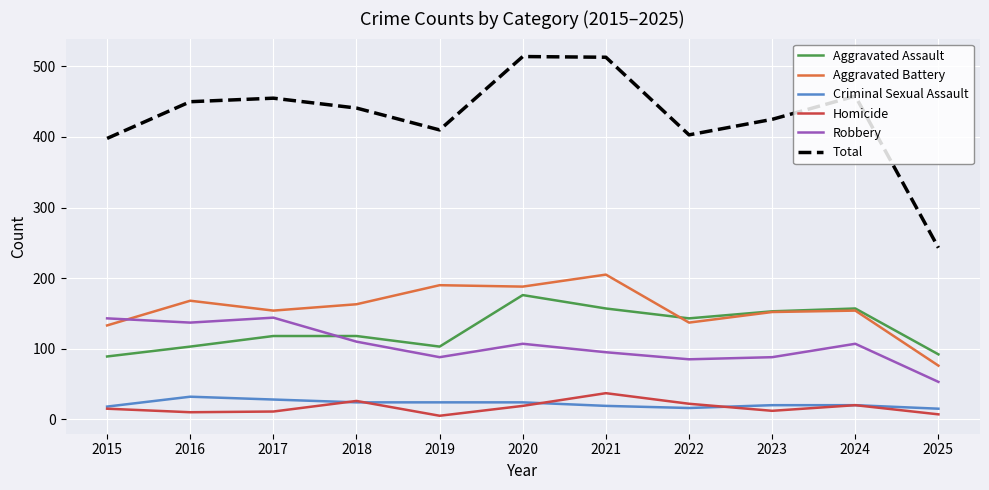

Which series has the widest spread of values?

Total